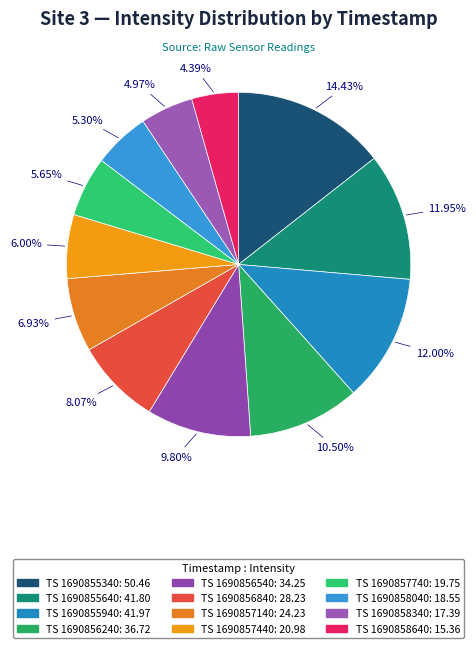

How many segments does this pie chart have?

12